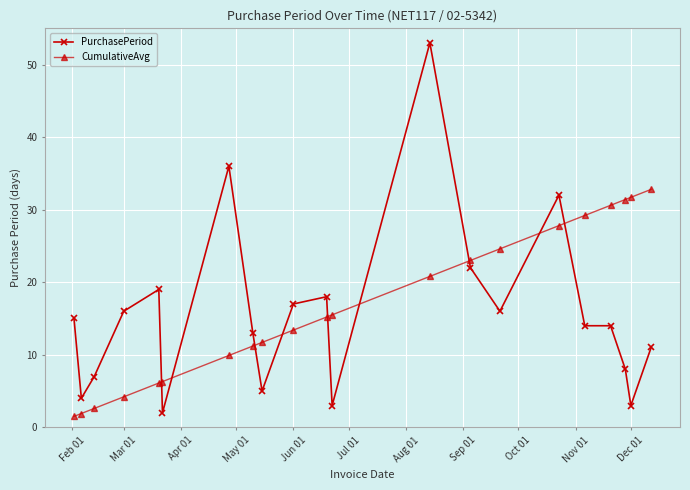

How many categories are shown in the chart?

21